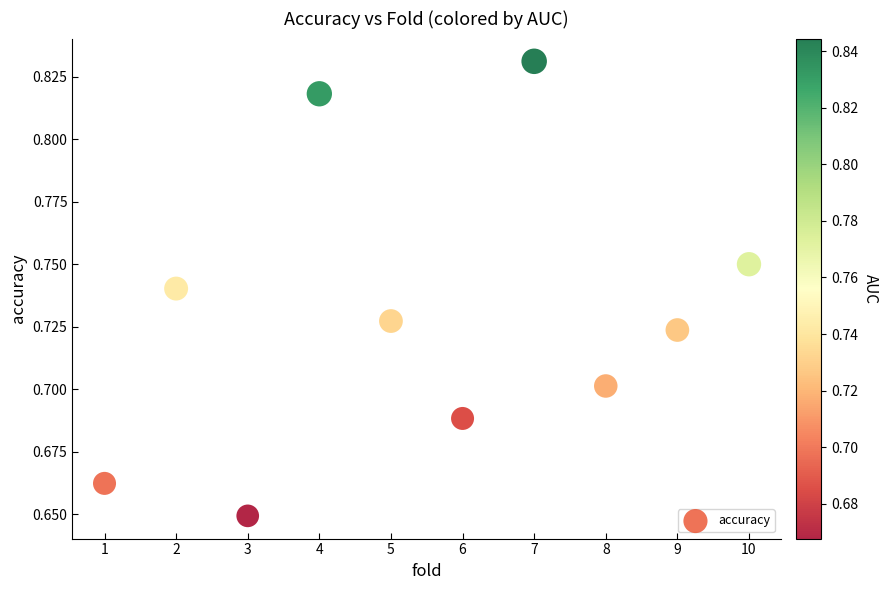

What is the average X value?

5.5